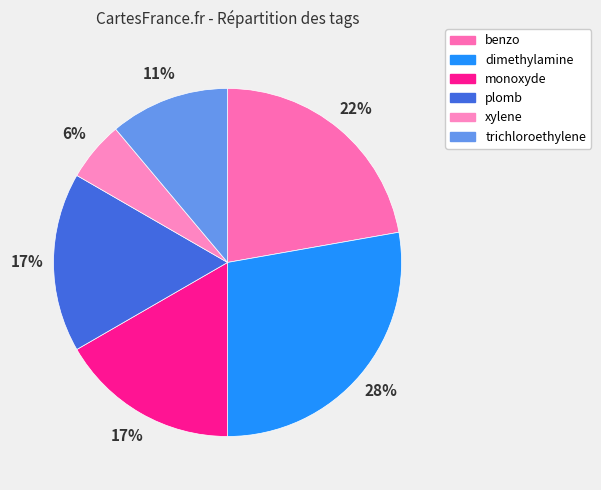

Combined, what portion of the pie is dimethylamine and monoxyde?

44.4%